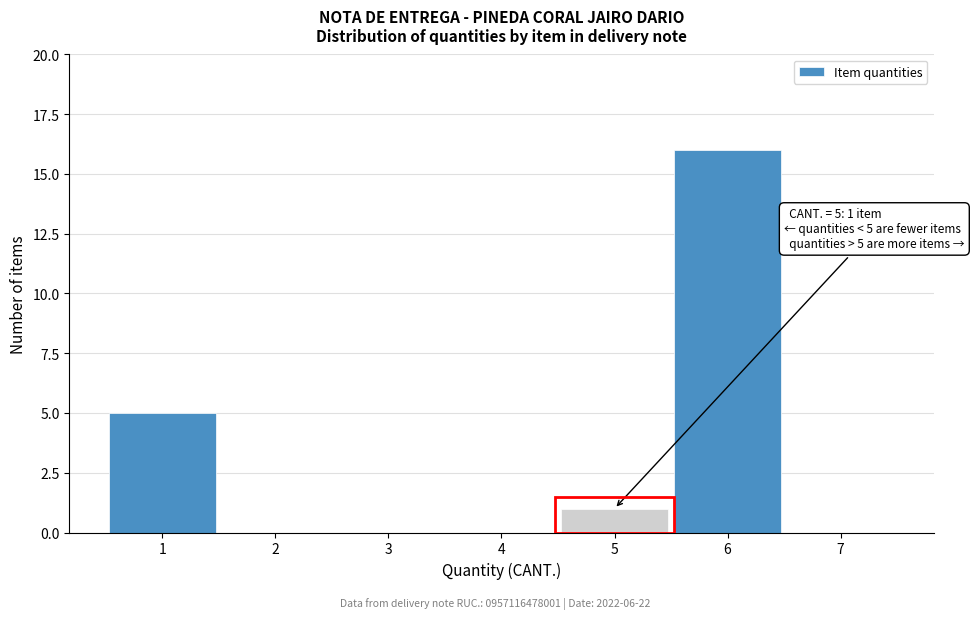

Reading left to right, extract all data points from this chart.

1=5	2=0	3=0	4=0	5=1	6=16	7=0